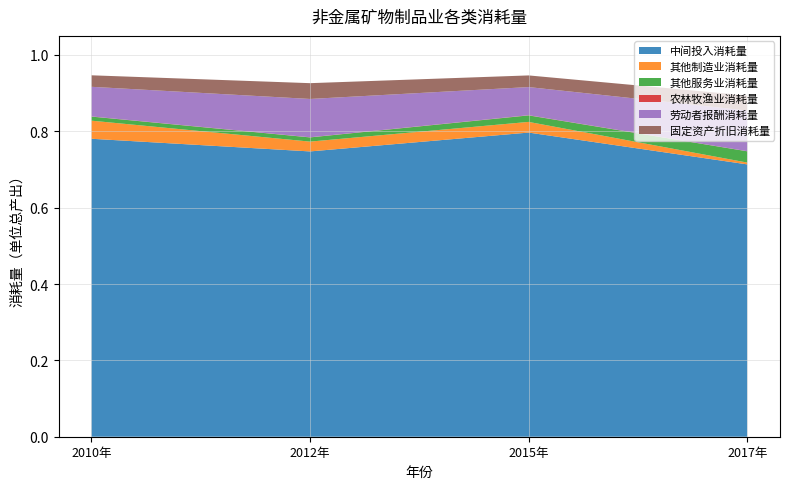

Reading left to right, what are all the values shown in this chart?

中间投入消耗量: 0.8	0.7	0.8	0.7
其他制造业消耗量: 0.0	0.0	0.0	0.0
其他服务业消耗量: 0.0	0.0	0.0	0.0
农林牧渔业消耗量: 0.0	0.0	0.0	0.0
劳动者报酬消耗量: 0.1	0.1	0.1	0.1
固定资产折旧消耗量: 0.0	0.0	0.0	0.0